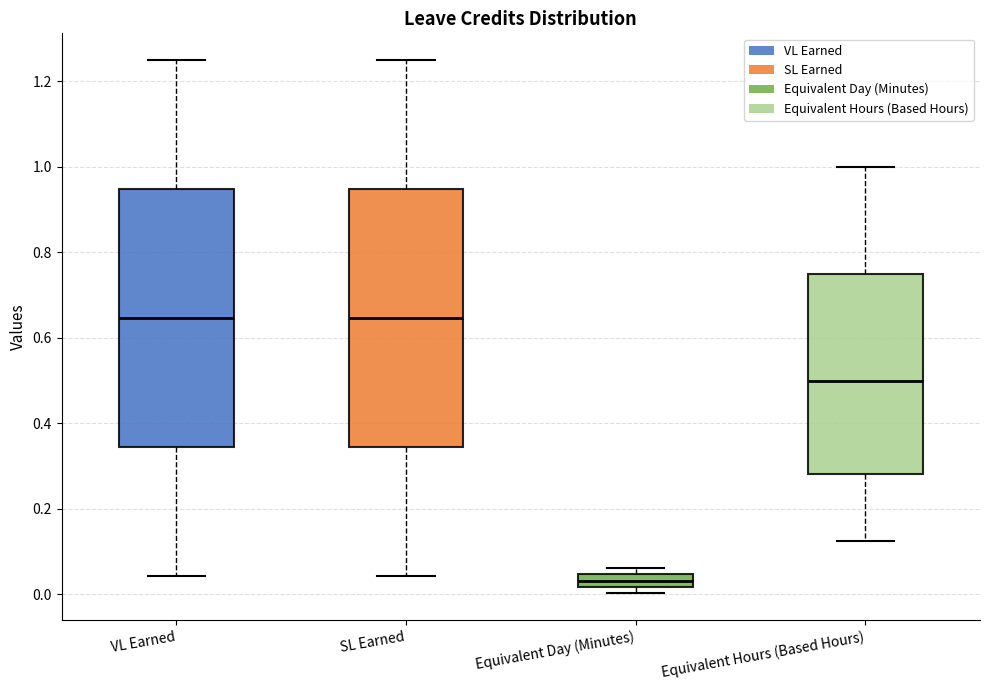

Which box's median line is the lowest?

Equivalent Day (Minutes)